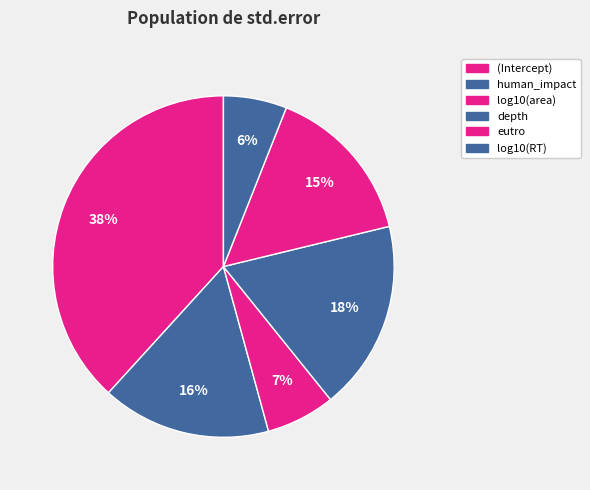

How many slices are in this pie chart?

6